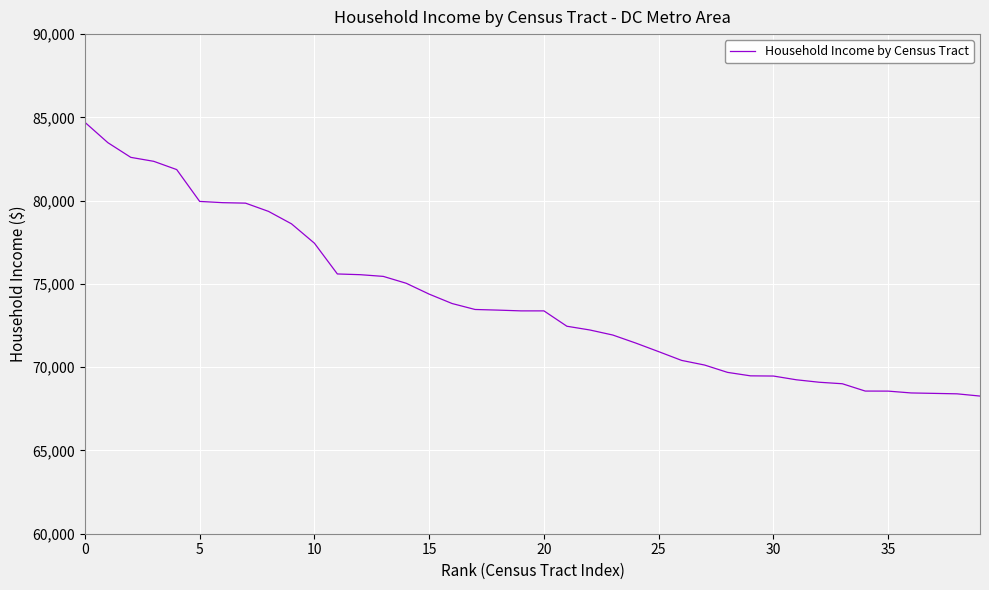

What is the difference between the maximum and minimum values?

16439